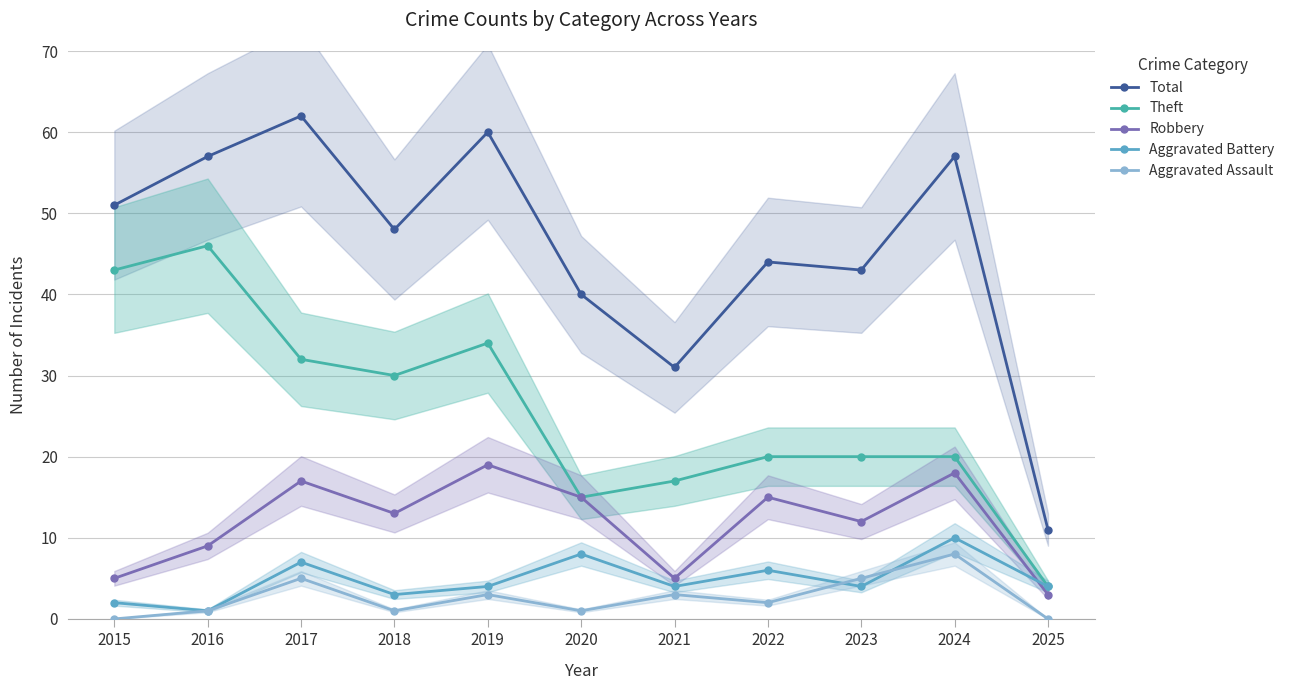

At which category does Robbery reach its first local peak?

2017